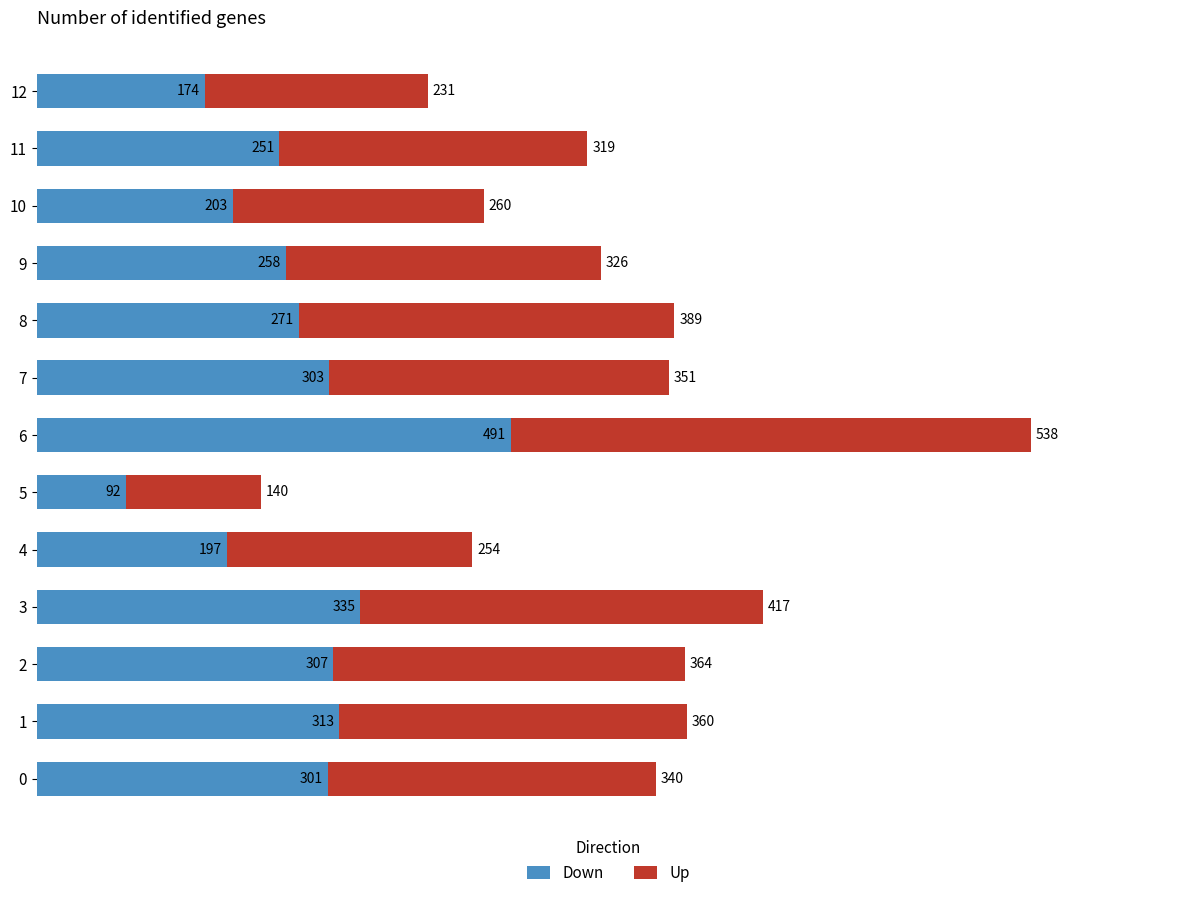

Which category has the highest value in the Down series?

6